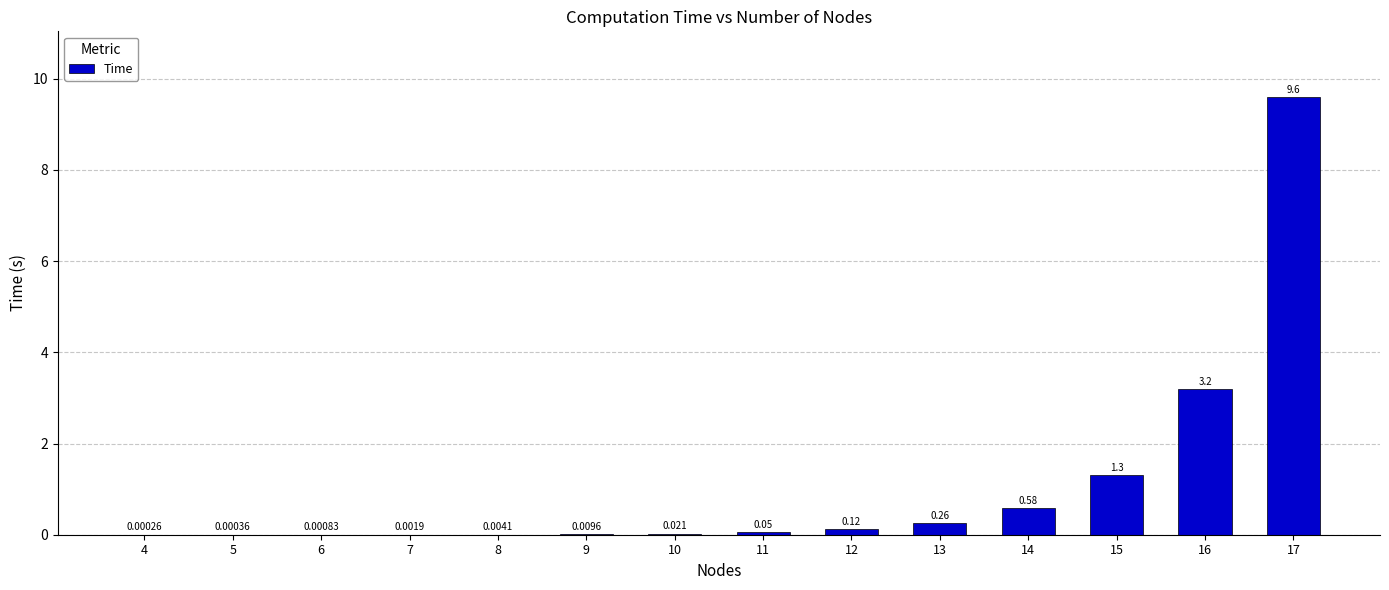

Are the bars horizontal?

No